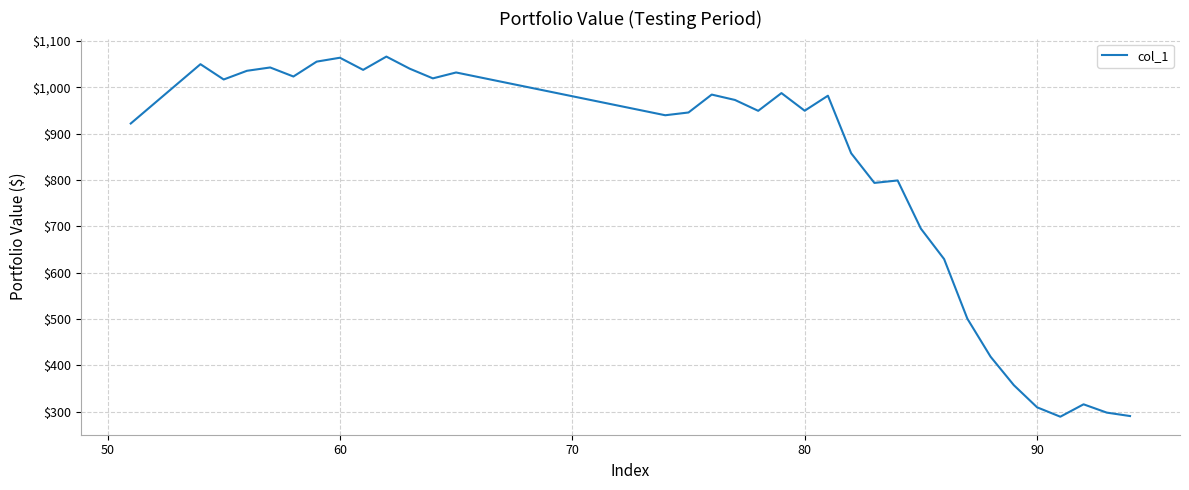

What is the minimum value shown in the chart?

288.9